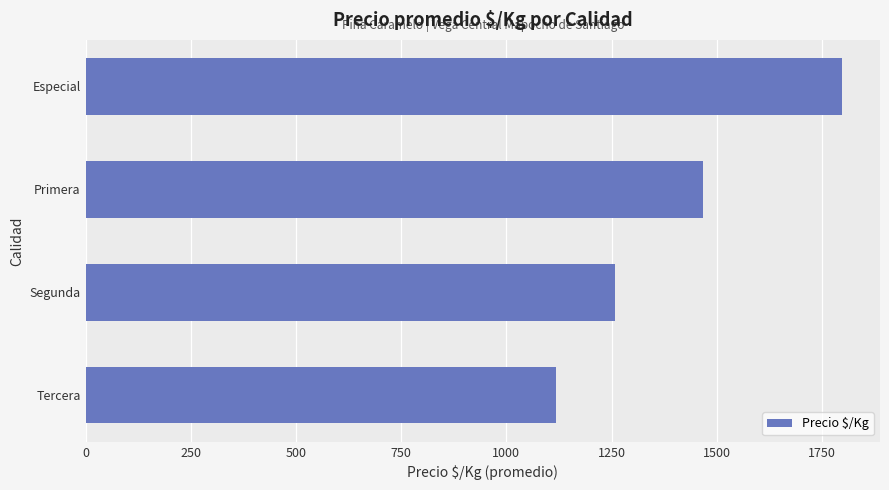

Are the bars grouped side by side (vs. stacked)?

No